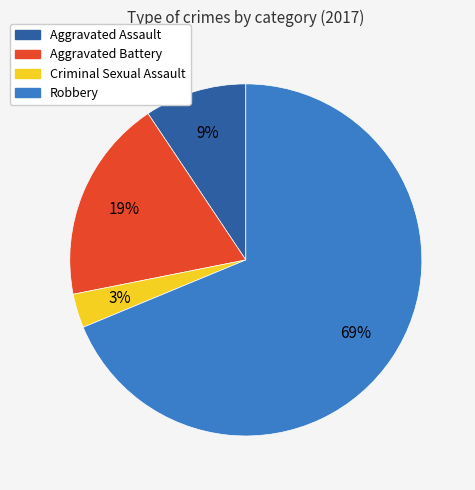

Which slice is the largest?

Robbery